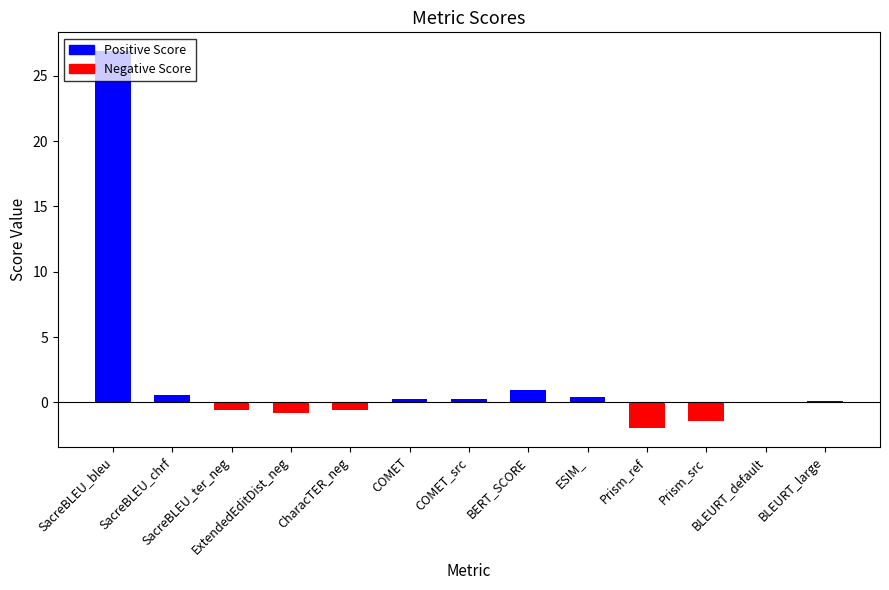

Count the number of categories in the chart.

13